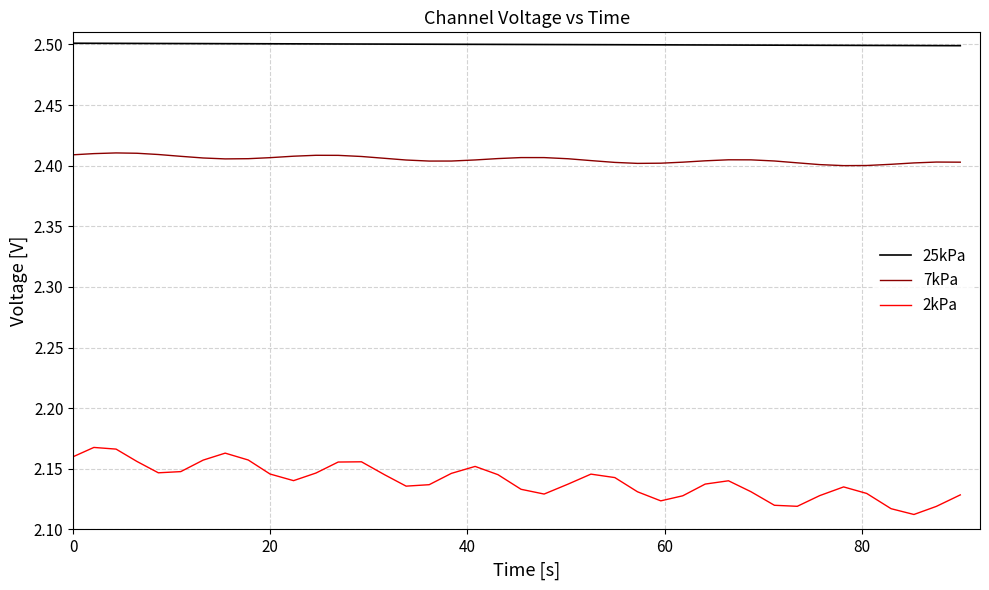

What is the maximum value shown in the chart?

2.5